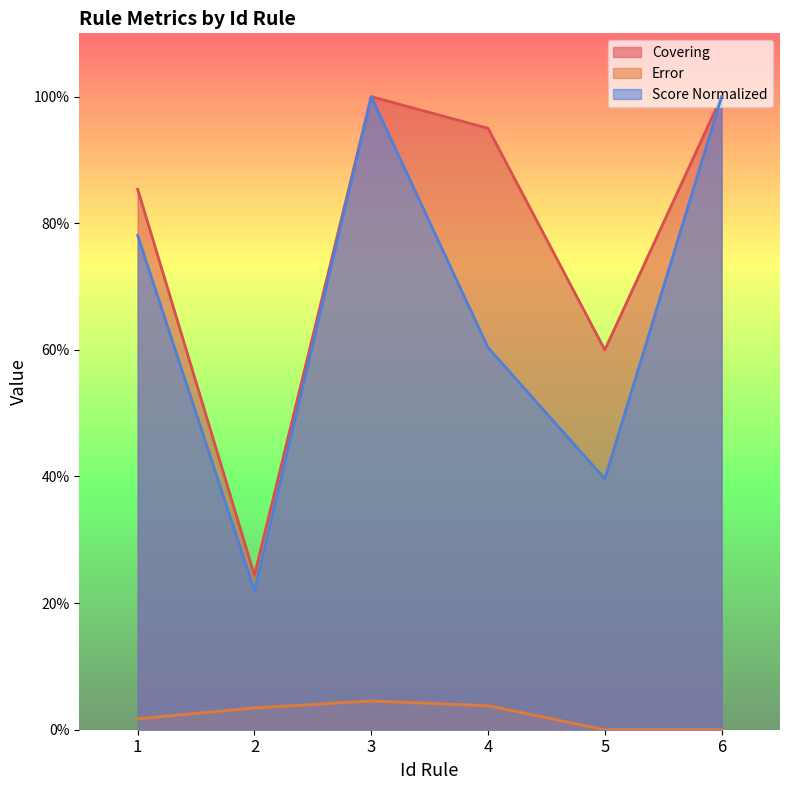

At which category is the sum across all series the highest?

3